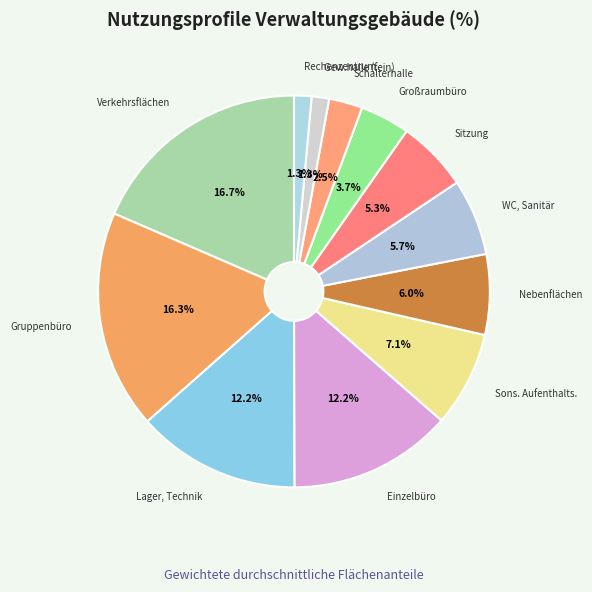

What portion of the pie excludes Gewerbehalle (feine Arbeiten)?

98.6%